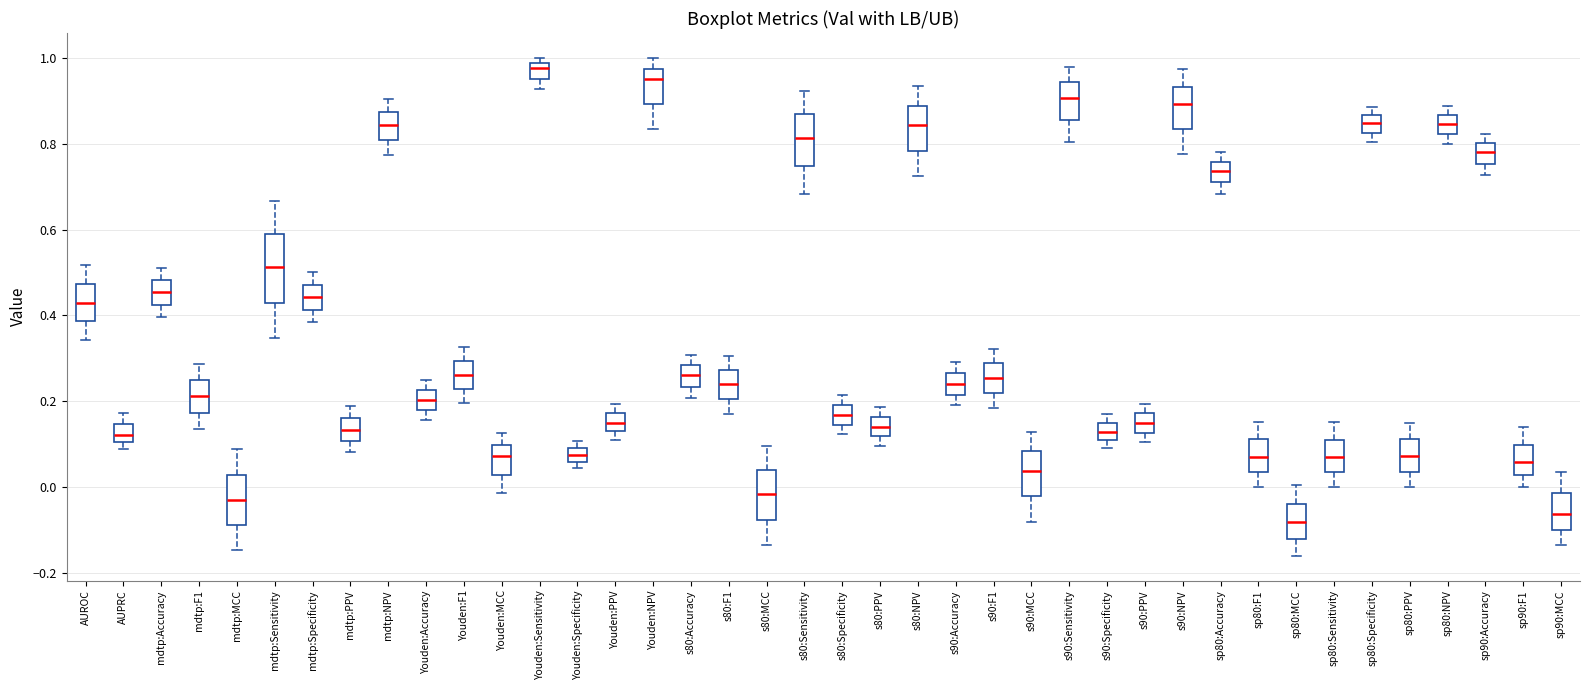

Where does the median line of the box for Youden:PPV sit on the y-axis? The values are not printed on the chart, so give them approximately, as read against the axis.

0.16